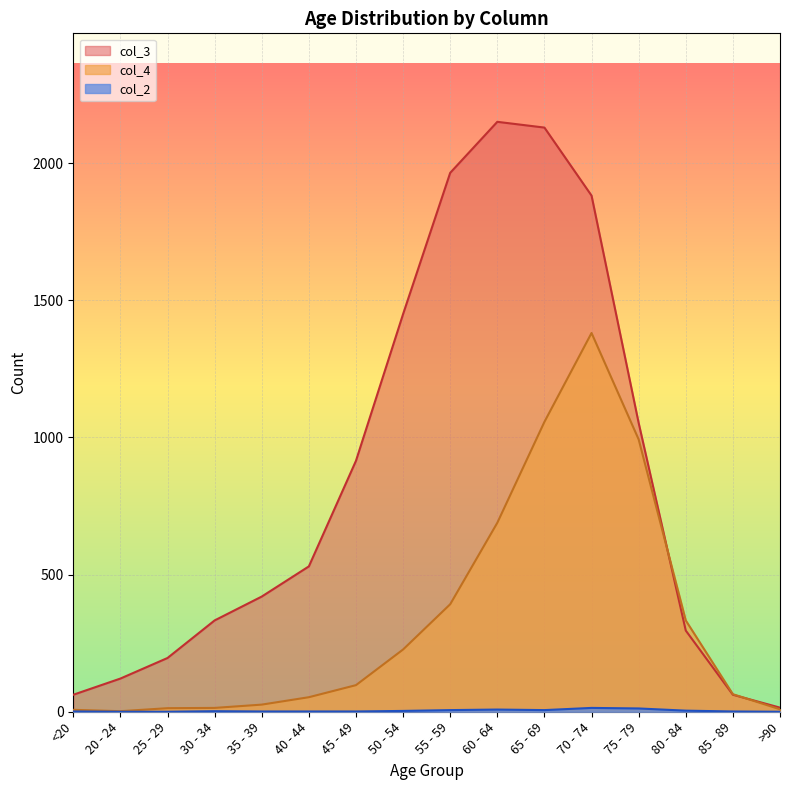

How many lines are shown in the chart?

3